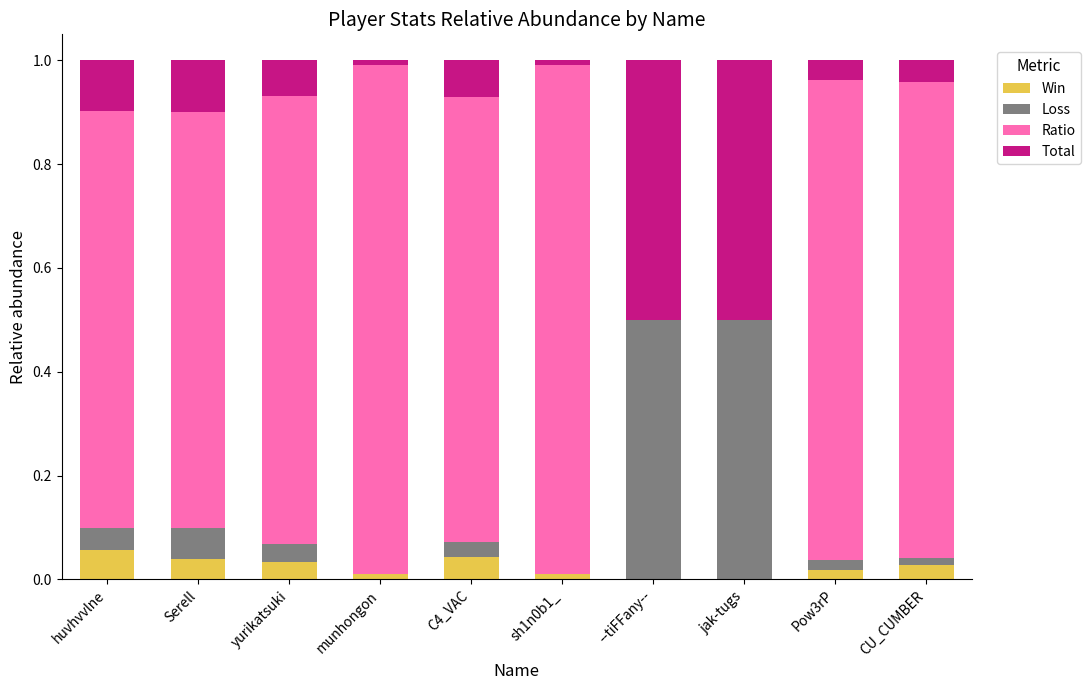

Count the number of data series in this chart.

4